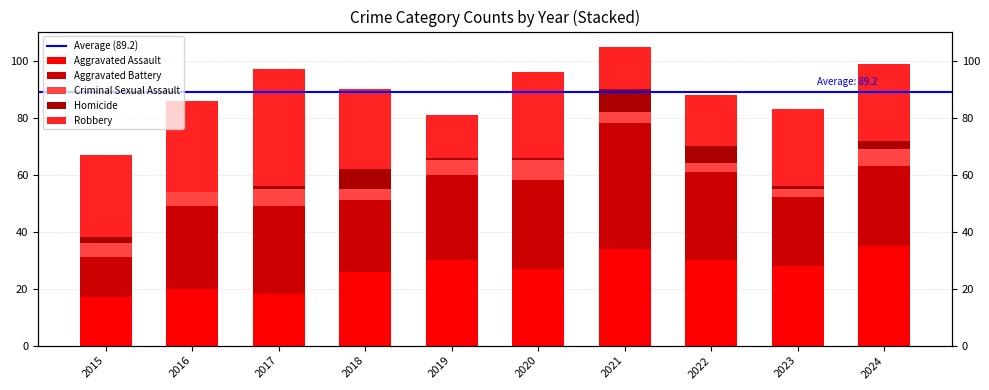

What is the value of the Aggravated Assault bar at the 5th from the left?

30